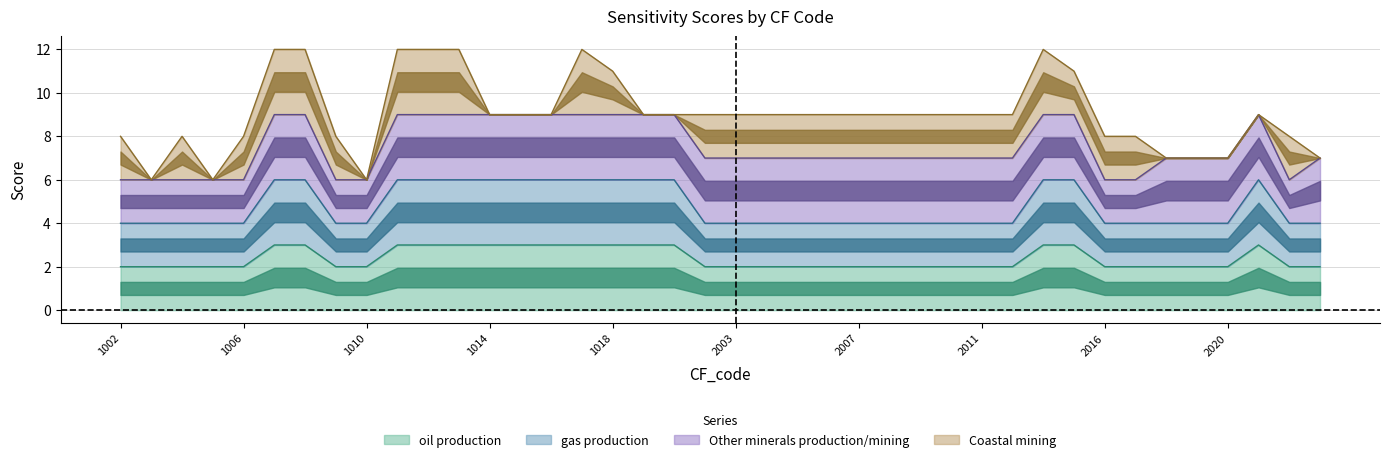

Count the number of categories in the chart.

40